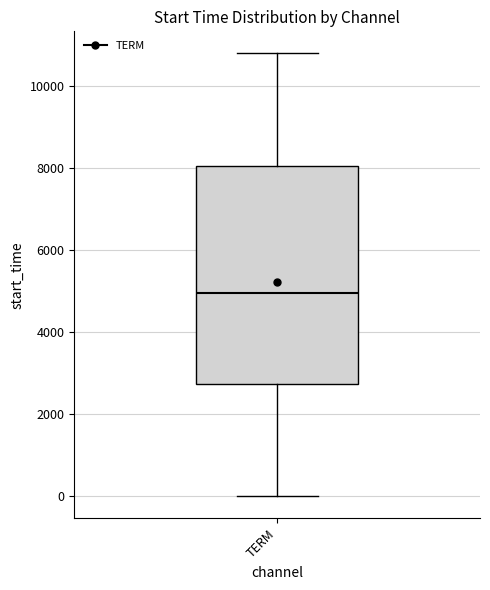

Where does the median line of the box for TERM sit on the y-axis? The values are not printed on the chart, so give them approximately, as read against the axis.

5000